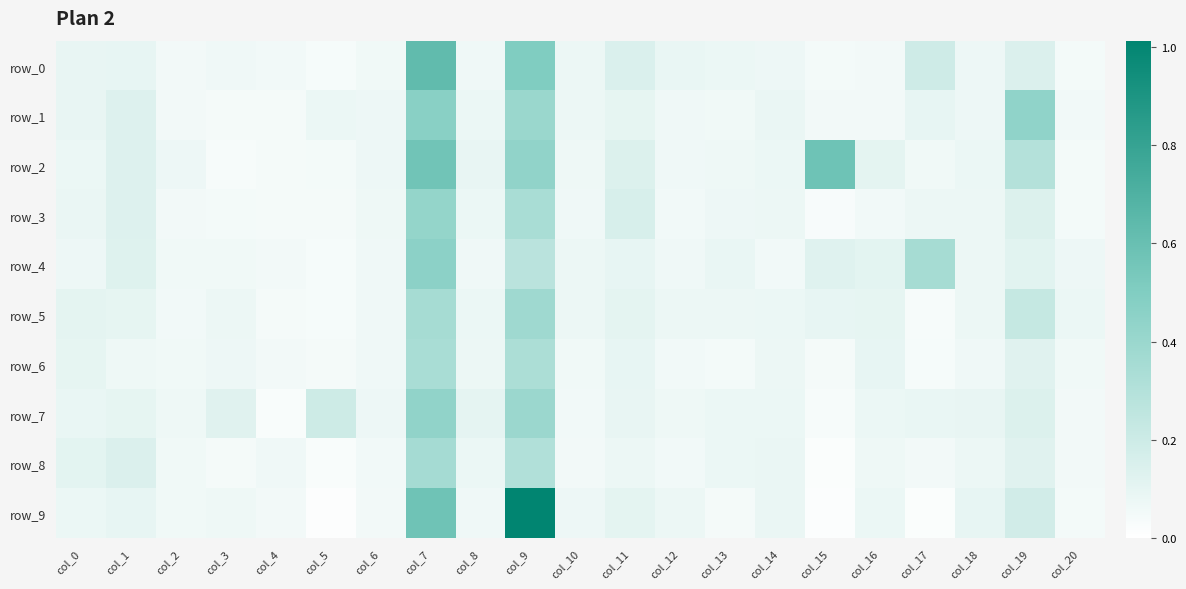

What is the maximum value for row_8?

0.4